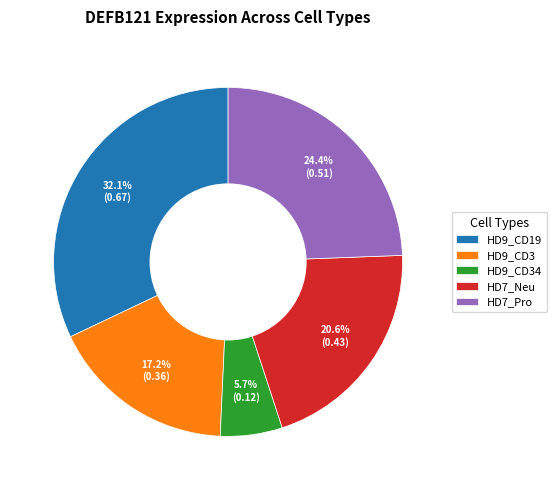

Does any single category account for the majority?

No